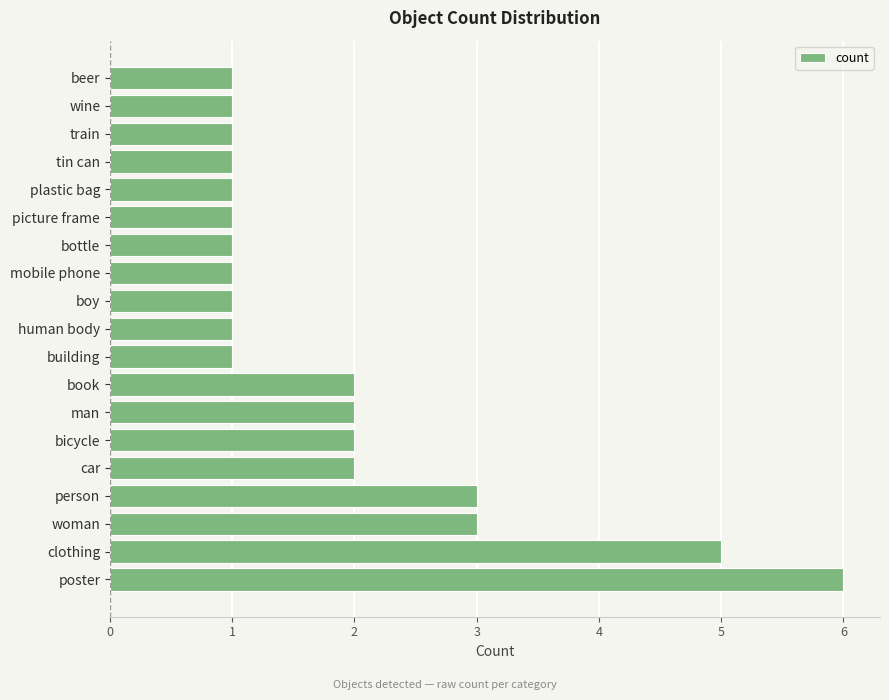

Which label corresponds to the largest value in the chart?

poster